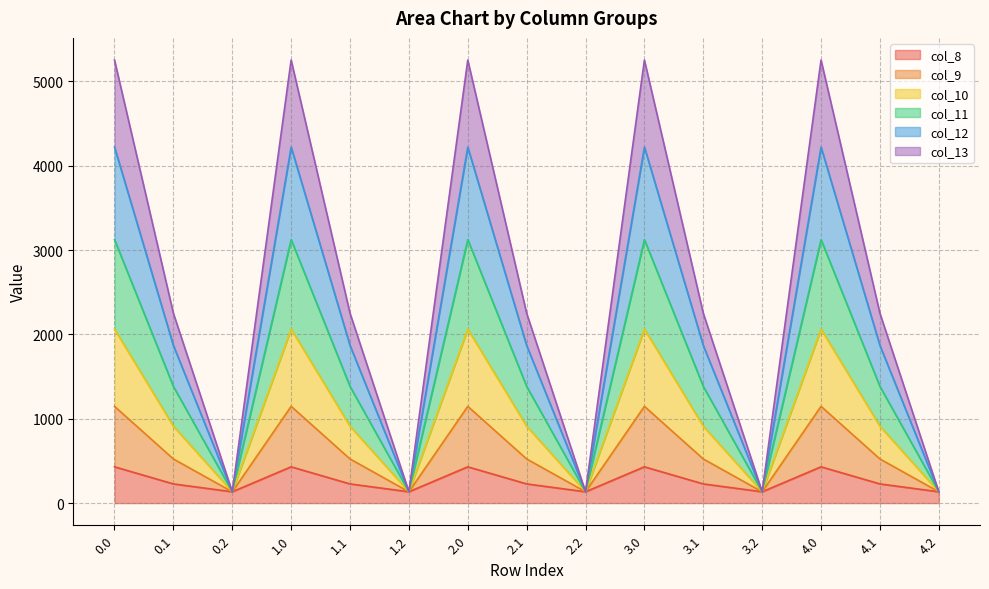

At which category does col_8 reach its first local valley?

0.2